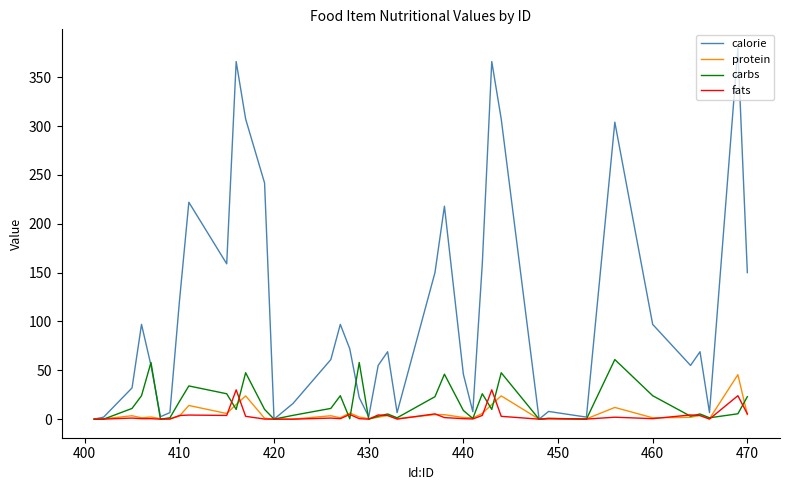

What is the maximum value shown in the chart?

380.0